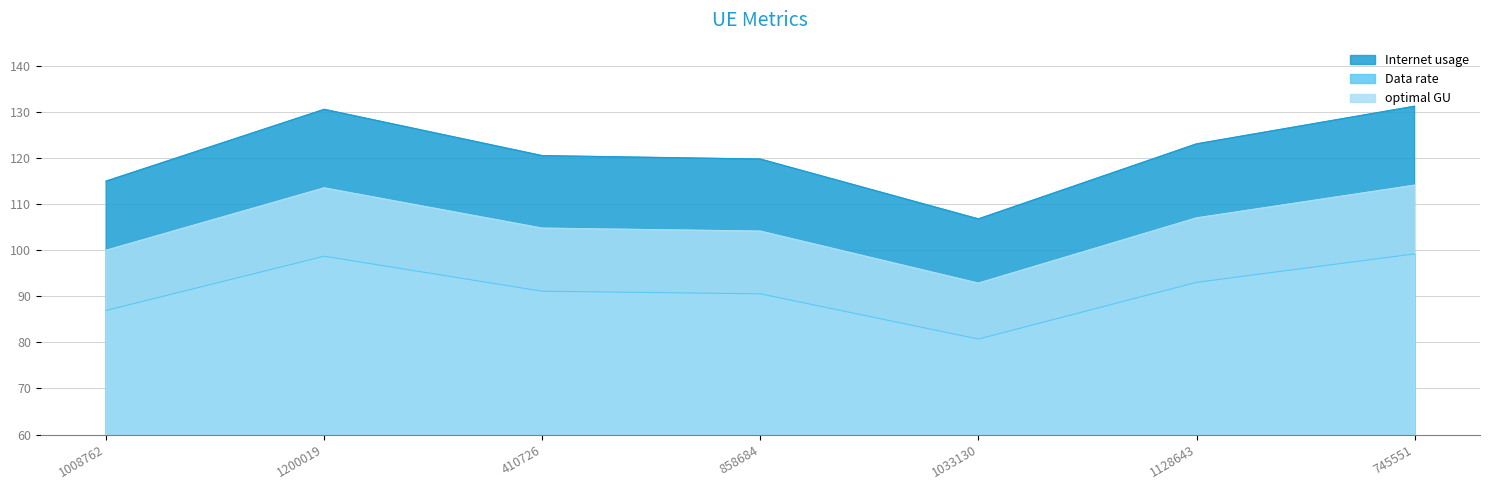

Which label corresponds to the smallest value in the chart?

1033130